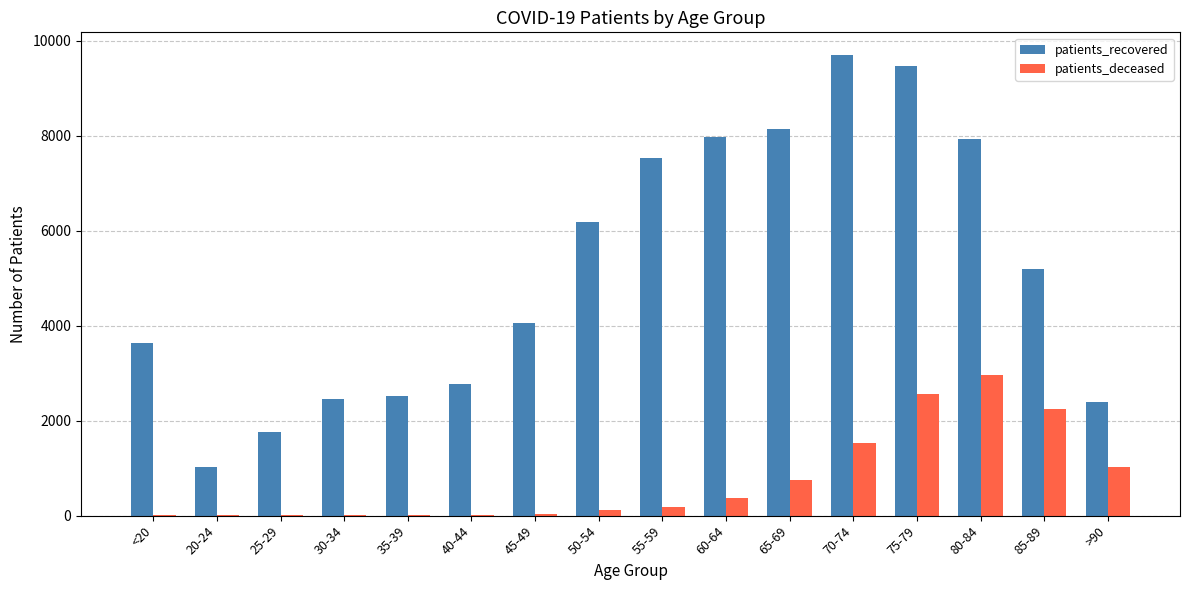

What is the highest value of the patients_recovered series?

9691